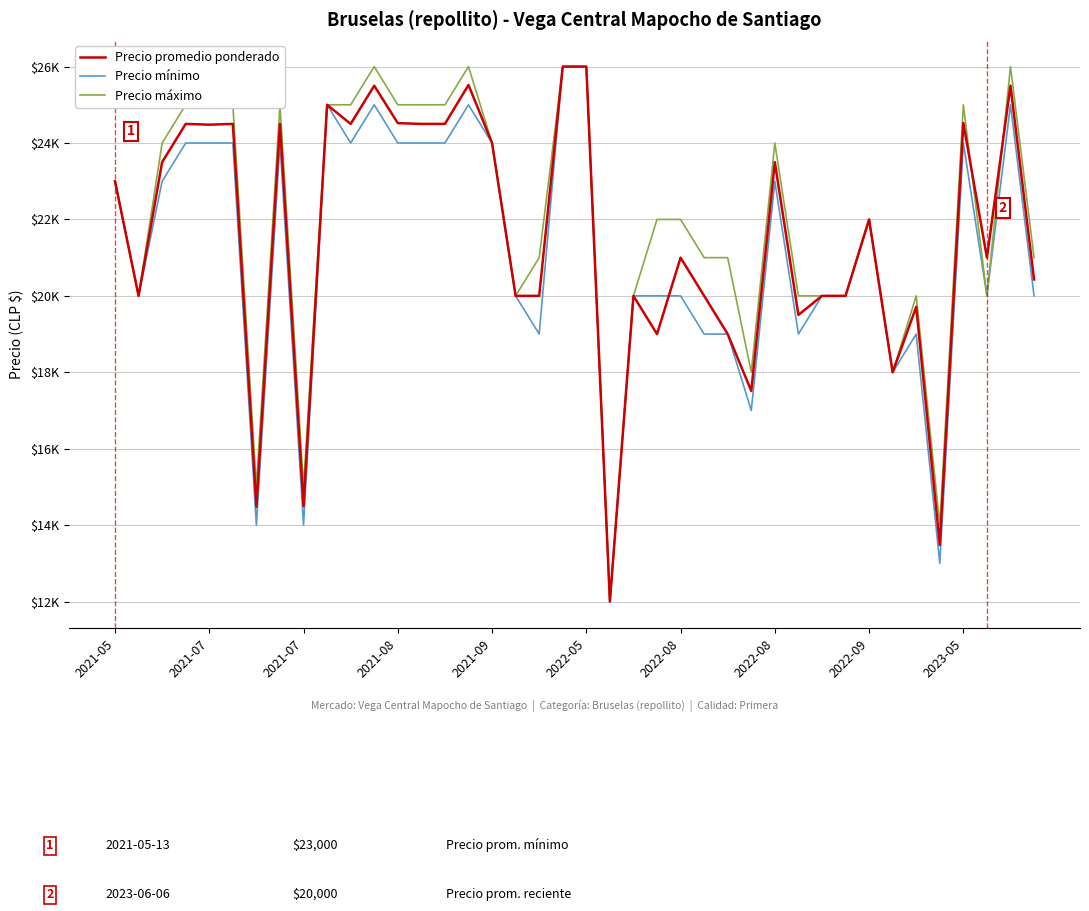

After their last crossing, which series has the higher values: Precio mínimo or Precio promedio ponderado?

Precio promedio ponderado